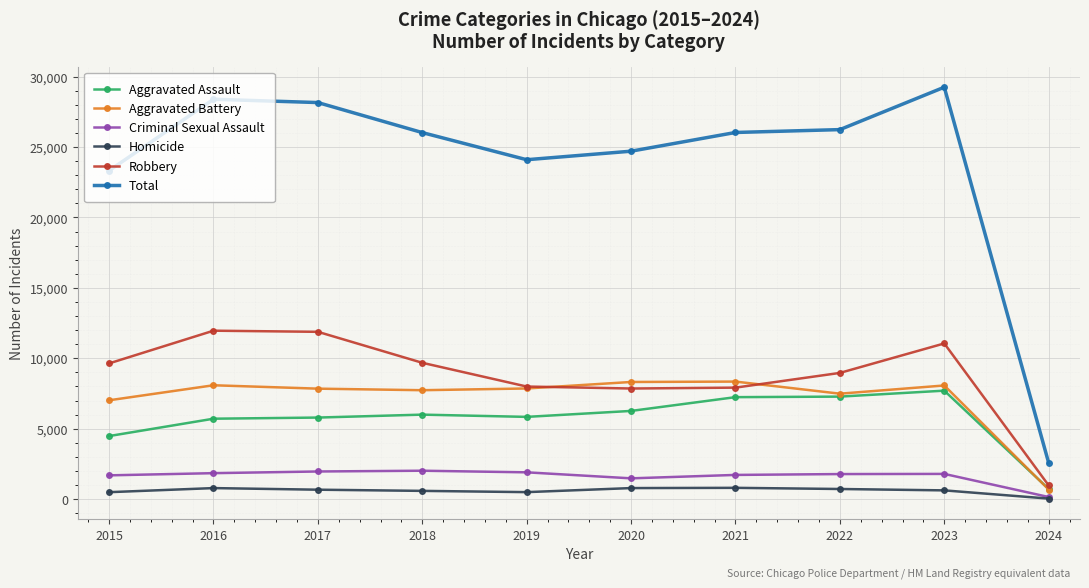

The Robbery series shows 9638 at 2015. True or false?

True